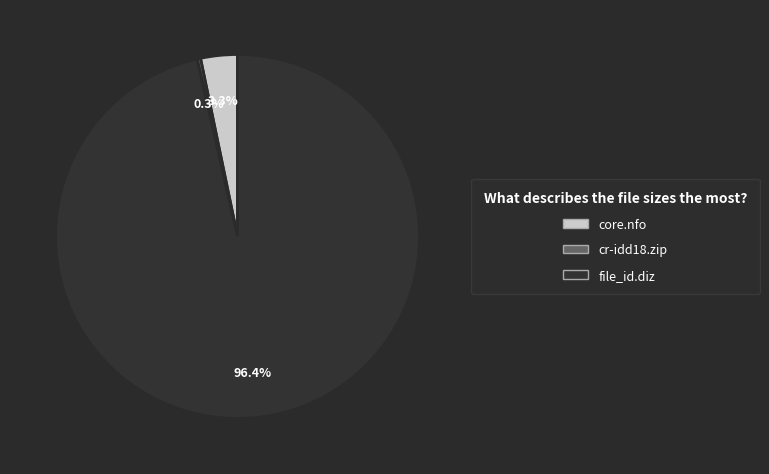

What is the ratio of the value at file_id.diz to the value at cr-idd18.zip?

316.7